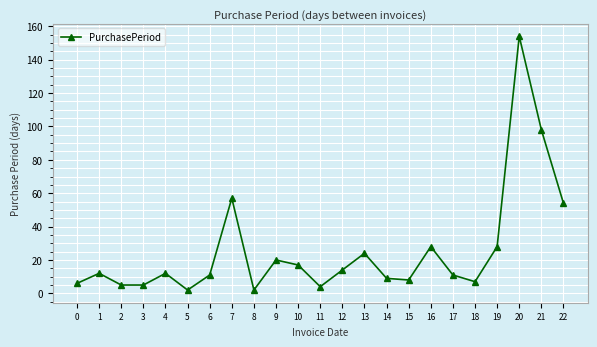

How many lines are shown in the chart?

1